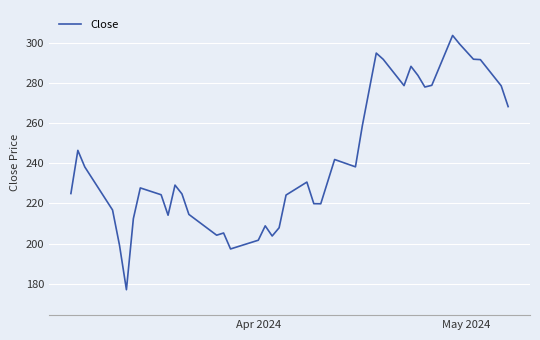

What is the difference between the maximum and minimum values?

126.7